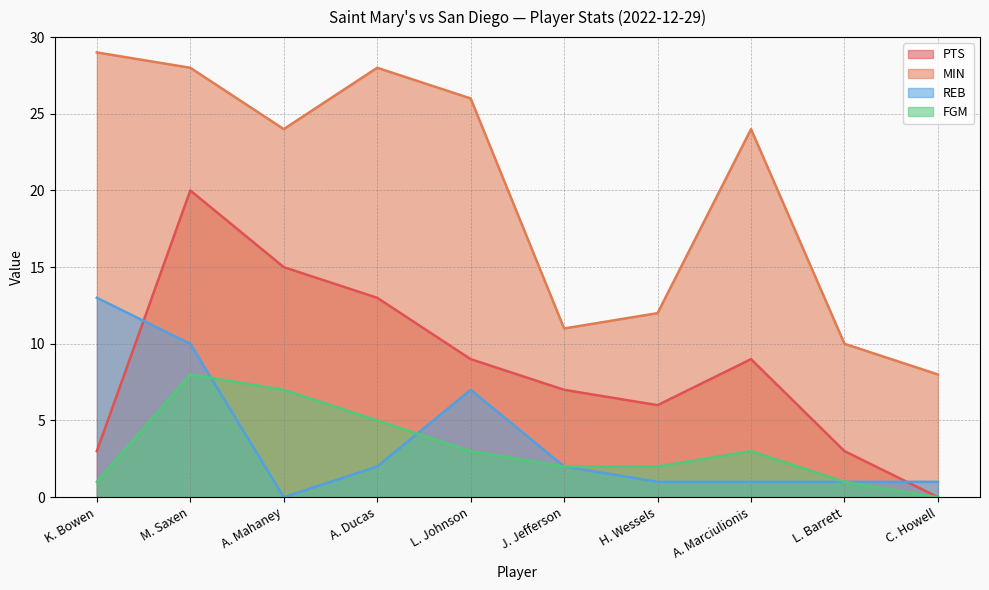

Reading left to right, what are all the values shown in this chart?

PTS: K. Bowen=3	M. Saxen=20	A. Mahaney=15	A. Ducas=13	L. Johnson=9	J. Jefferson=7	H. Wessels=6	A. Marciulionis=9	L. Barrett=3	C. Howell=0
MIN: K. Bowen=29	M. Saxen=28	A. Mahaney=24	A. Ducas=28	L. Johnson=26	J. Jefferson=11	H. Wessels=12	A. Marciulionis=24	L. Barrett=10	C. Howell=8
REB: K. Bowen=13	M. Saxen=10	A. Mahaney=0	A. Ducas=2	L. Johnson=7	J. Jefferson=2	H. Wessels=1	A. Marciulionis=1	L. Barrett=1	C. Howell=1
FGM: K. Bowen=1	M. Saxen=8	A. Mahaney=7	A. Ducas=5	L. Johnson=3	J. Jefferson=2	H. Wessels=2	A. Marciulionis=3	L. Barrett=1	C. Howell=0